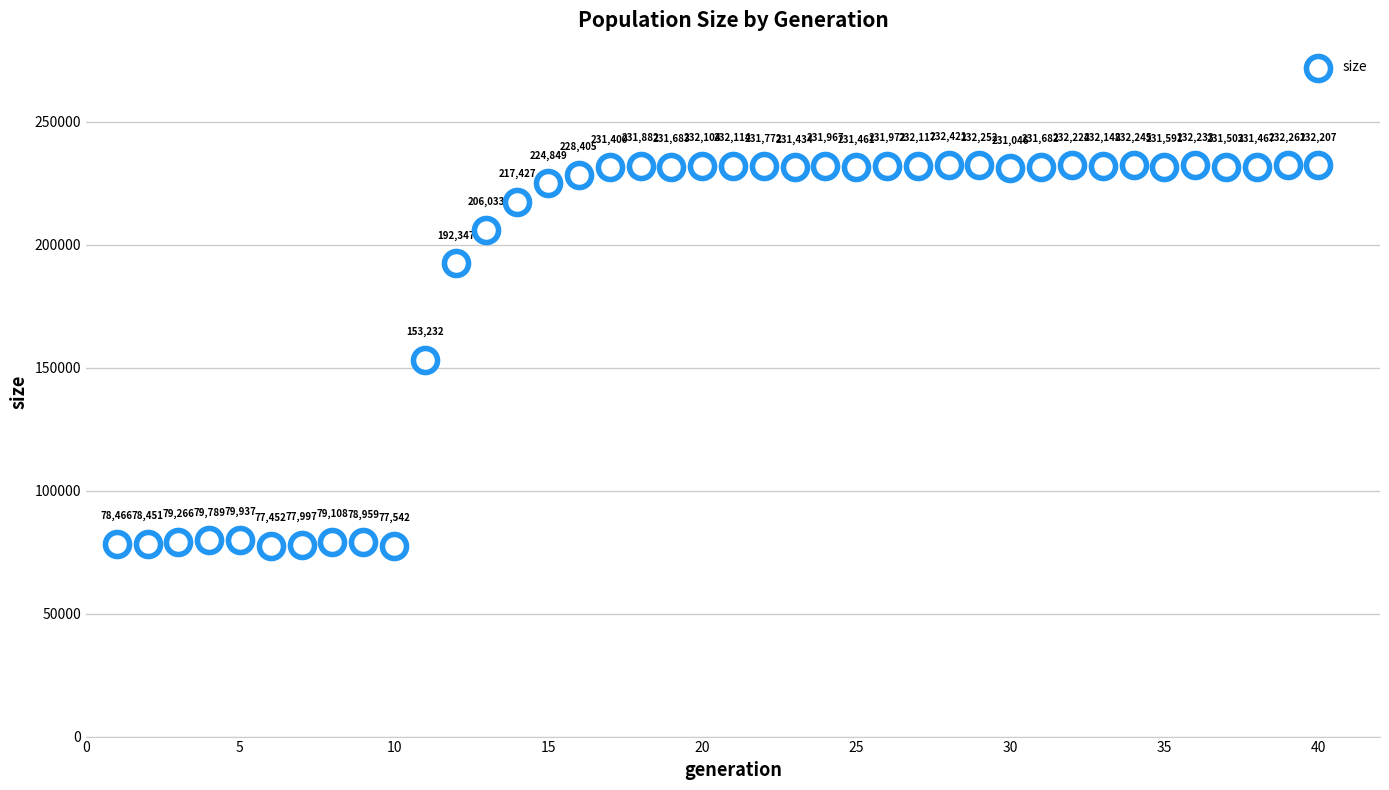

What is the range of Y values (max minus min)?

154969